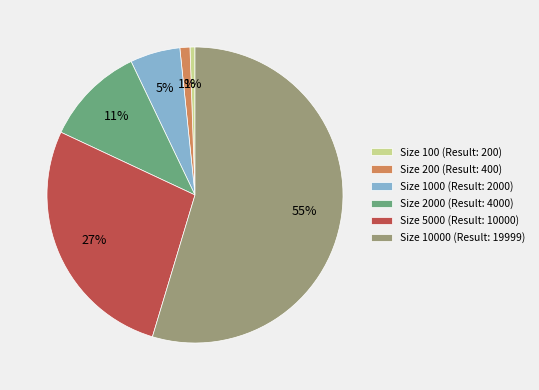

Count the number of slices in the pie.

6